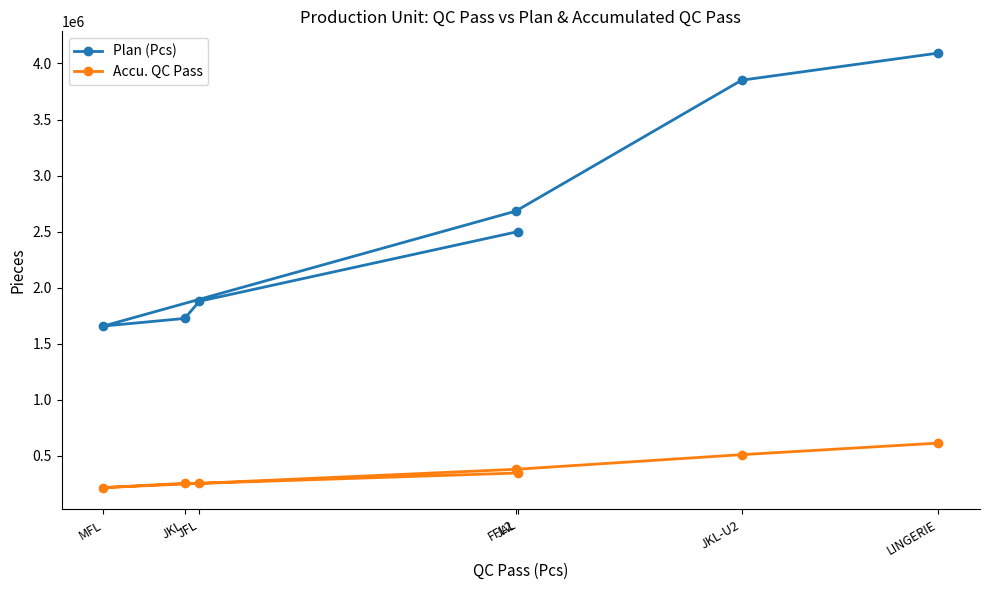

What is the minimum value shown in the chart?

217409